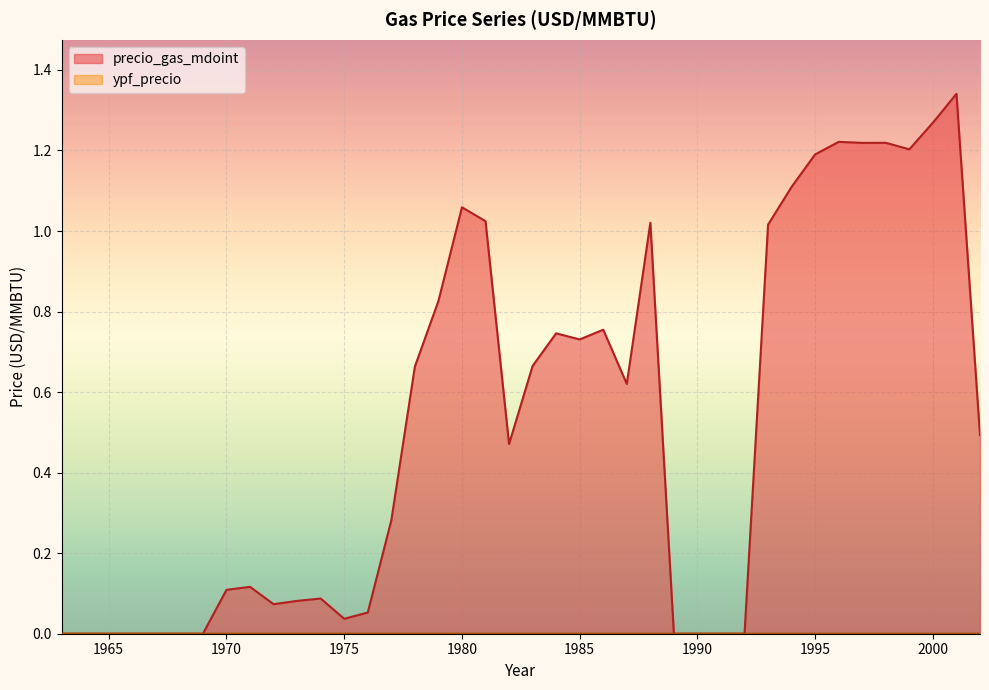

Is it true that ypf_precio equals 0.0 at 1975?

True